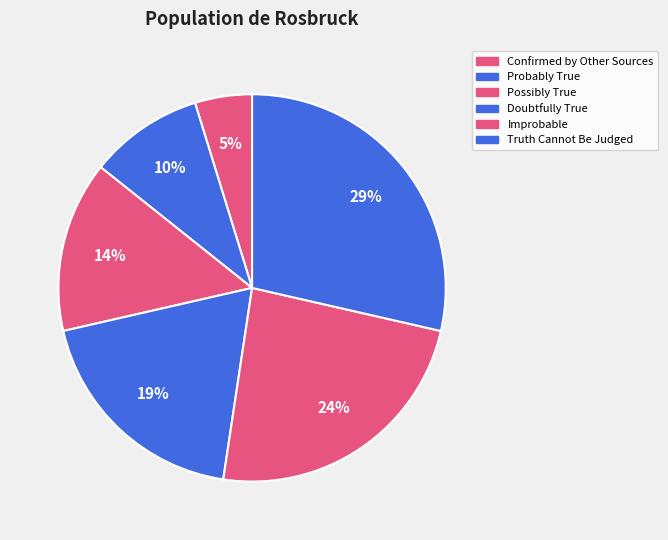

Combined, do Truth Cannot Be Judged and Possibly True account for over 50%?

No